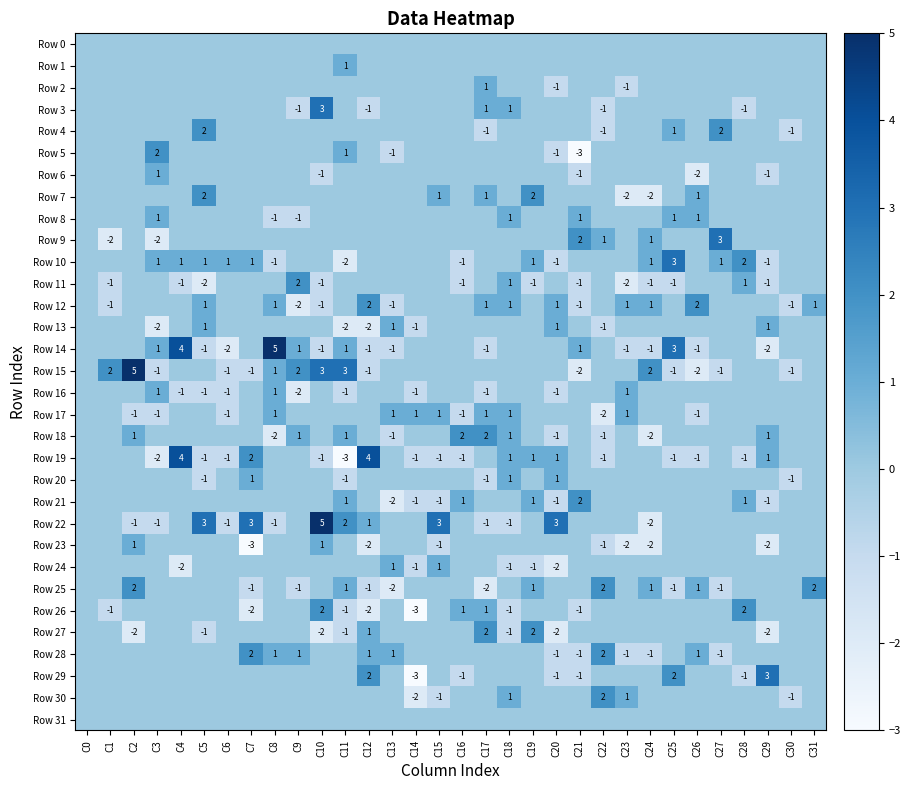

Is it true that Row 15 equals -3 at C26?

False